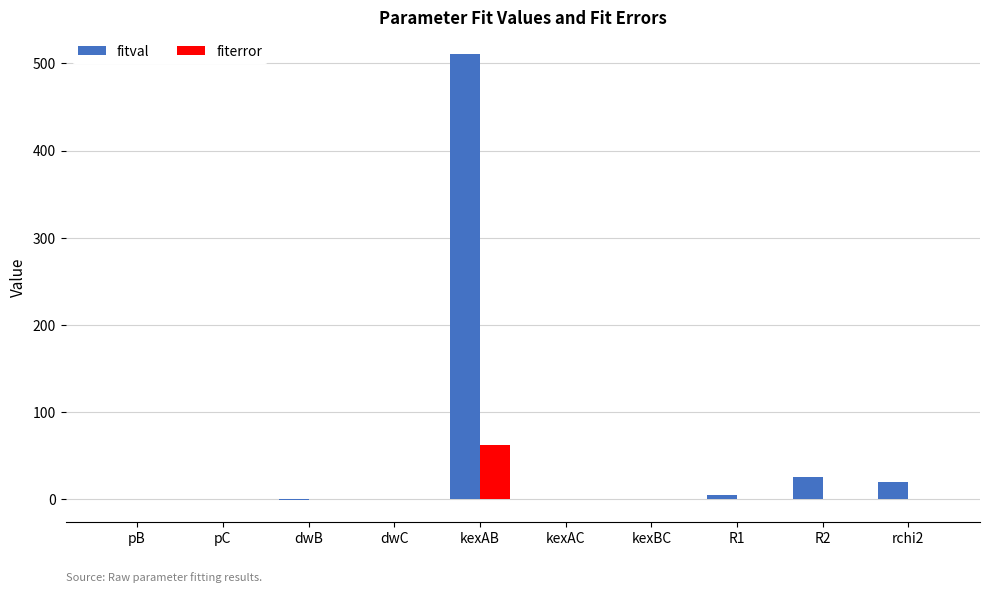

How many categories are shown in the chart?

10